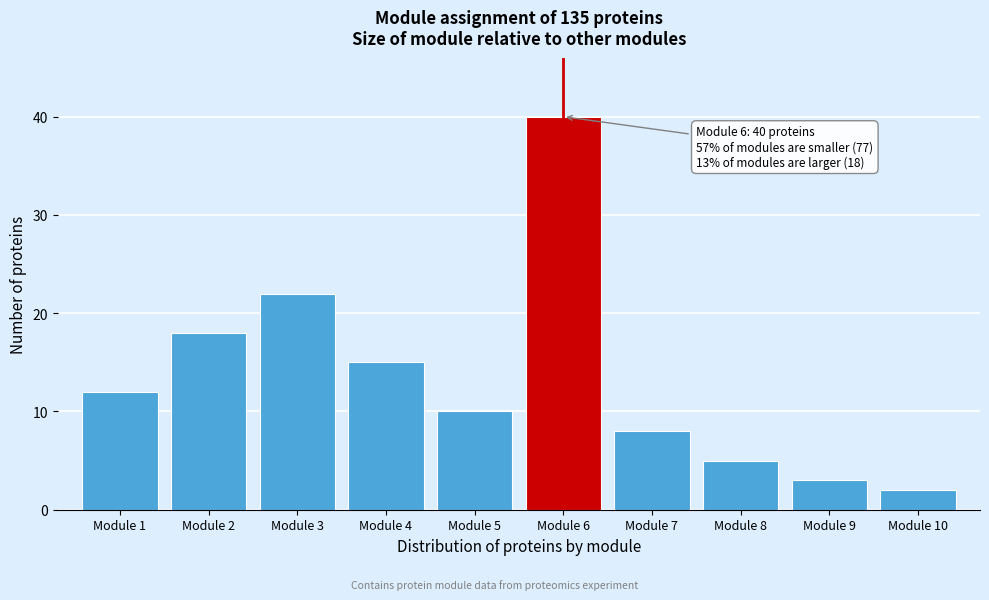

Reading left to right, extract all data points from this chart.

12	18	22	15	10	40	8	5	3	2